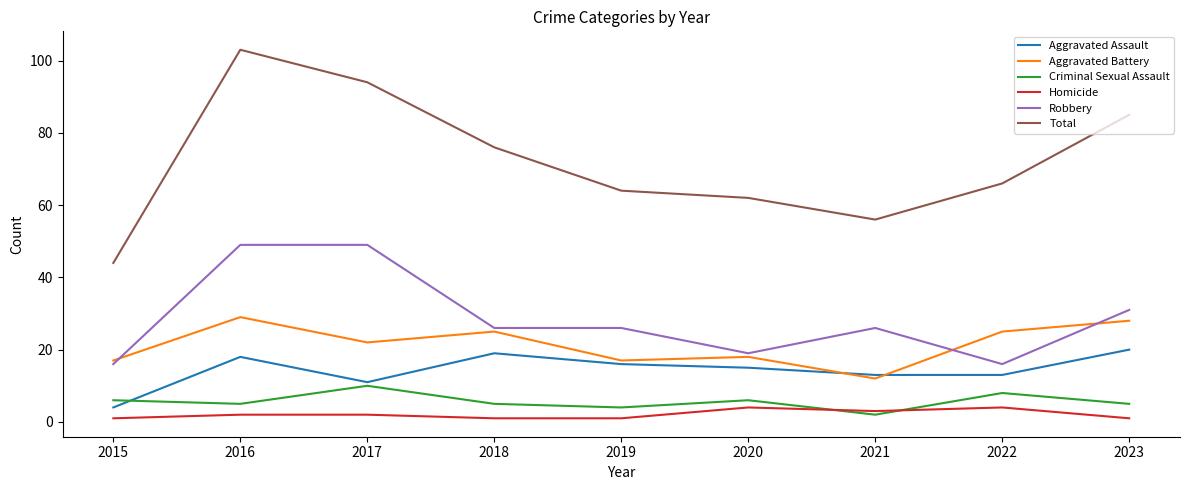

True or false: Homicide and Total cross at least once.

False